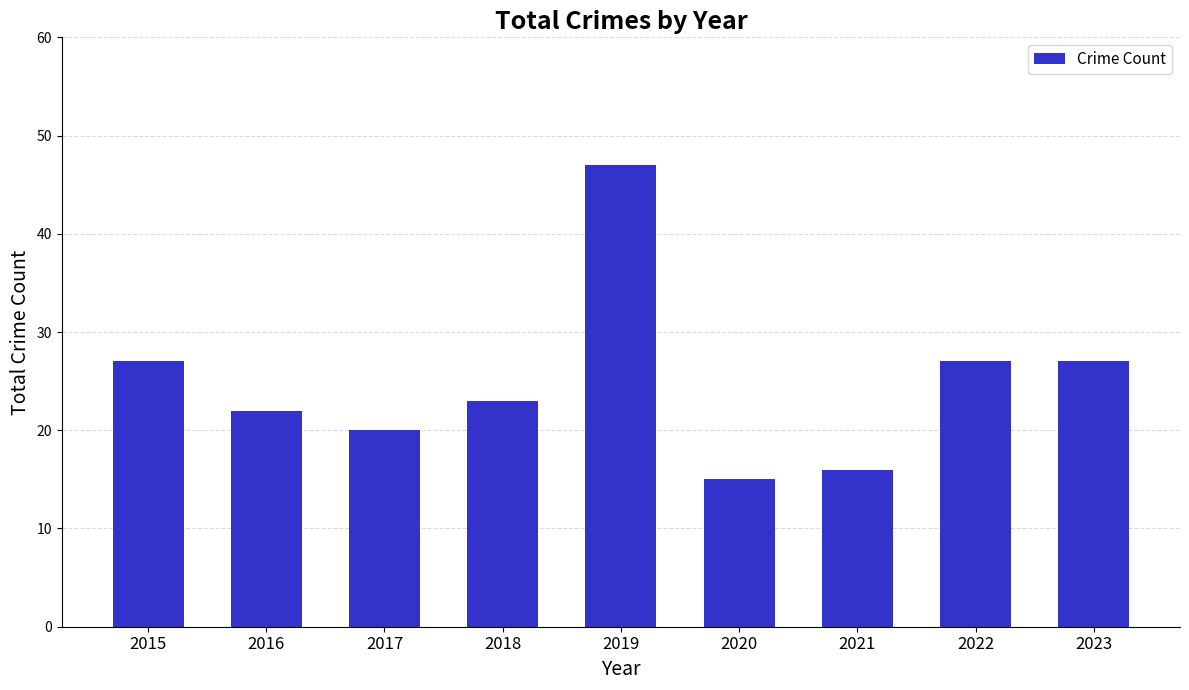

Read the value at 2016, to the nearest 10.

20